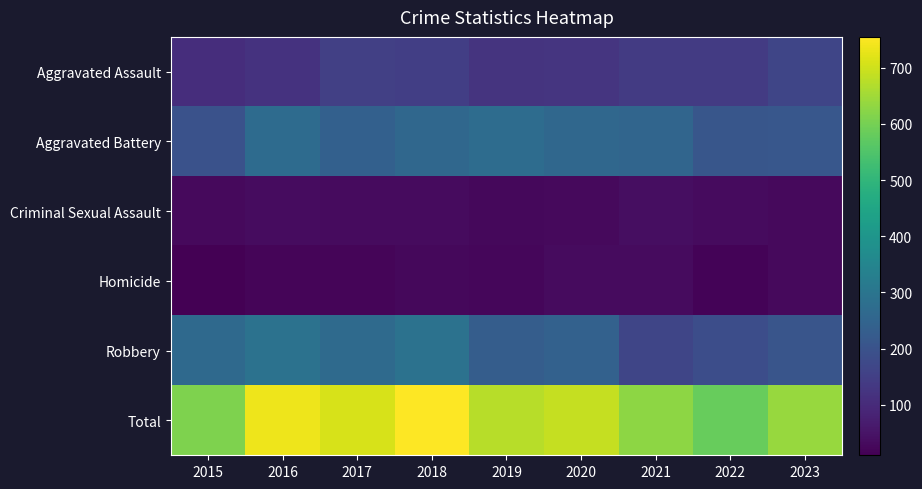

Reading left to right, what are all the values shown in this chart?

Aggravated Assault: 2015=108	2016=118	2017=151	2018=148	2019=123	2020=125	2021=139	2022=139	2023=166
Aggravated Battery: 2015=197	2016=270	2017=239	2018=258	2019=274	2020=260	2021=252	2022=208	2023=212
Criminal Sexual Assault: 2015=30	2016=35	2017=33	2018=33	2019=25	2020=30	2021=39	2022=31	2023=29
Homicide: 2015=10	2016=20	2017=19	2018=26	2019=22	2020=33	2021=32	2022=18	2023=28
Robbery: 2015=265	2016=292	2017=267	2018=290	2019=230	2020=241	2021=167	2022=185	2023=206
Total: 2015=610	2016=735	2017=709	2018=755	2019=674	2020=689	2021=629	2022=581	2023=641